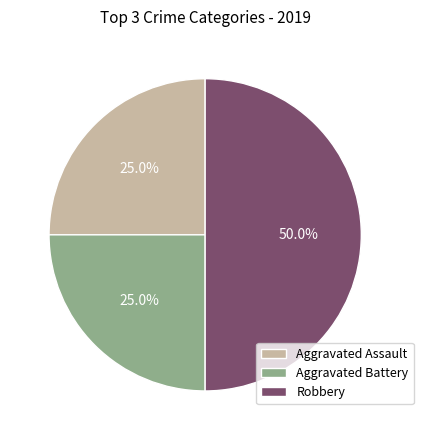

True or false: Robbery accounts for 50% of the total.

True